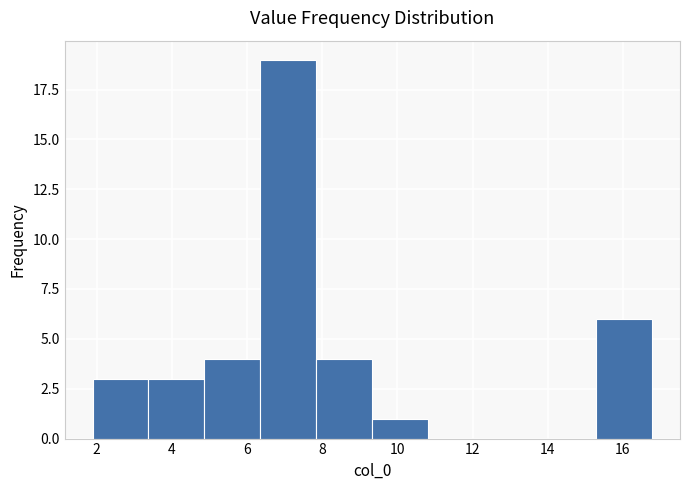

Reading left to right, list every bar in this chart as the range it spans on the x-axis followed by its height. Neither the bar edges nor the heights are printed on the chart, so give them approximately, as read against the axes.

1.8 to 3.4: 3
3.4 to 4.8: 3
4.8 to 6.4: 4
6.4 to 7.8: 19
7.8 to 9.4: 4
9.4 to 10.8: 1
10.8 to 12.4: 0
12.4 to 13.8: 0
13.8 to 15.2: 0
15.2 to 16.8: 6